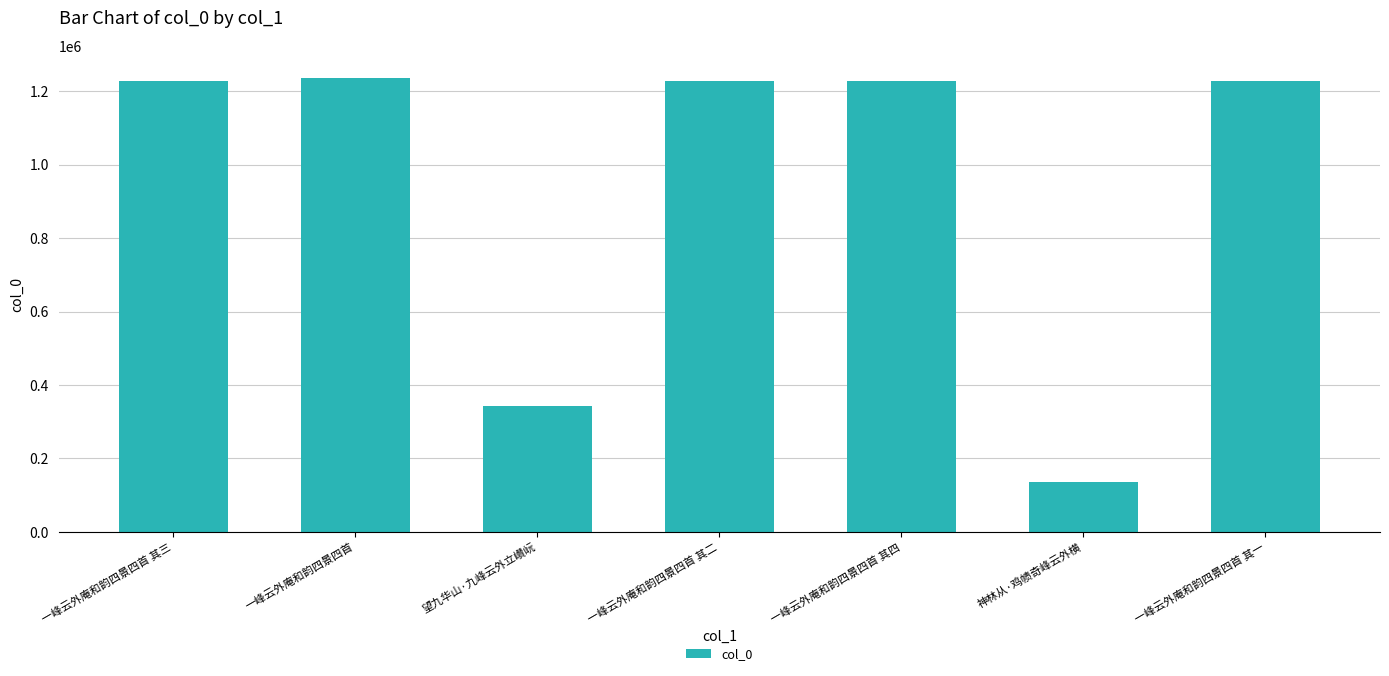

At which label is the value closest to 684918?

望九华山·九峰云外立巑岏